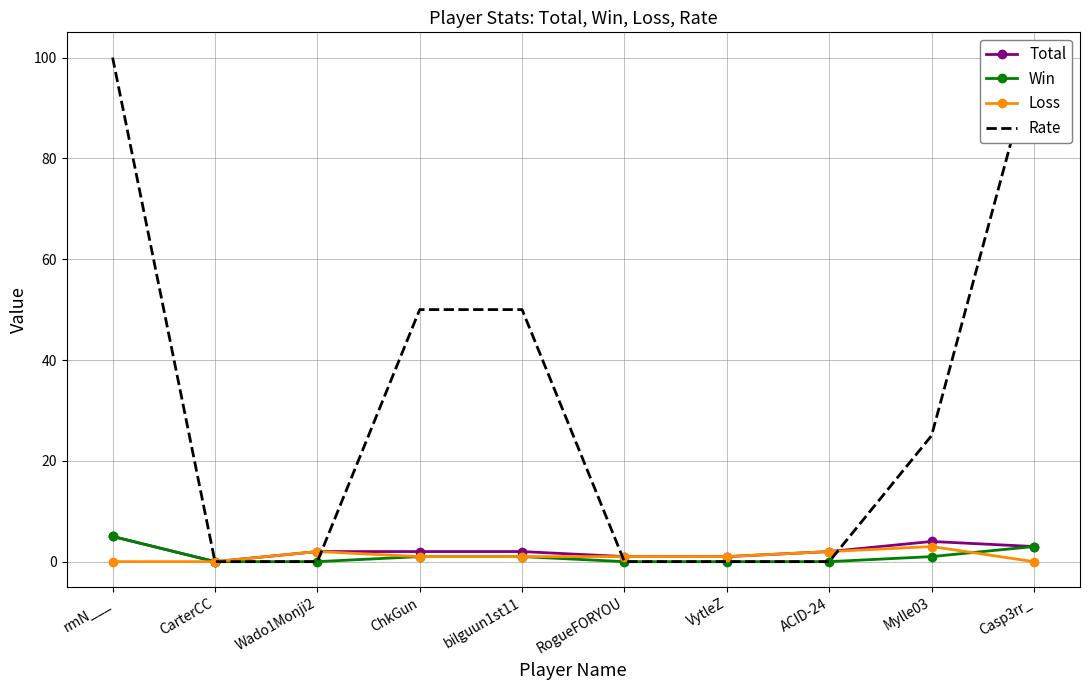

Rank the categories by Loss value from highest to lowest.

Mylle03, Wado1Monji2, ACID-24, ChkGun, bilguun1st11, RogueFORYOU, VytleZ, rmN___, CarterCC, Casp3rr_